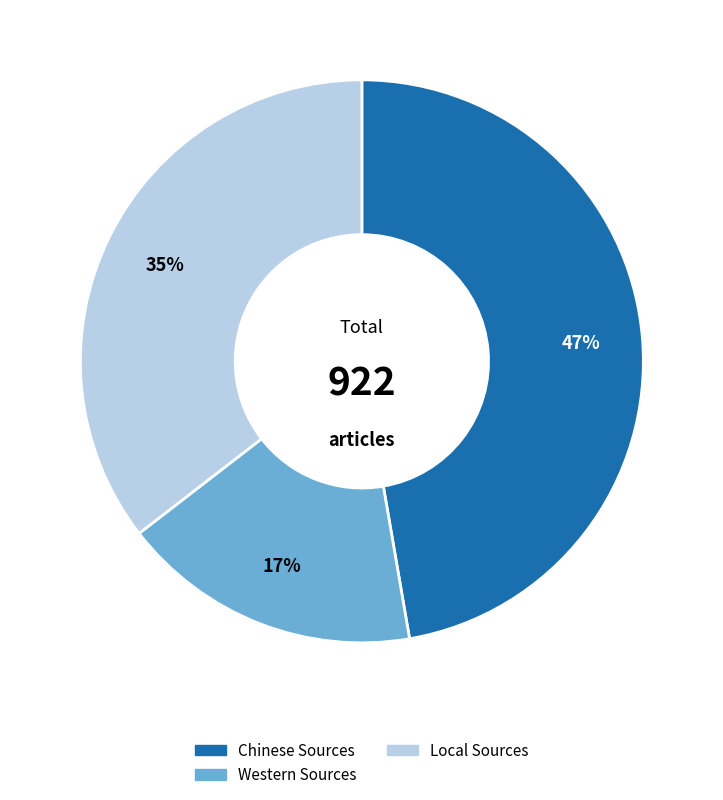

True or false: Chinese Sources accounts for 41% of the total.

False